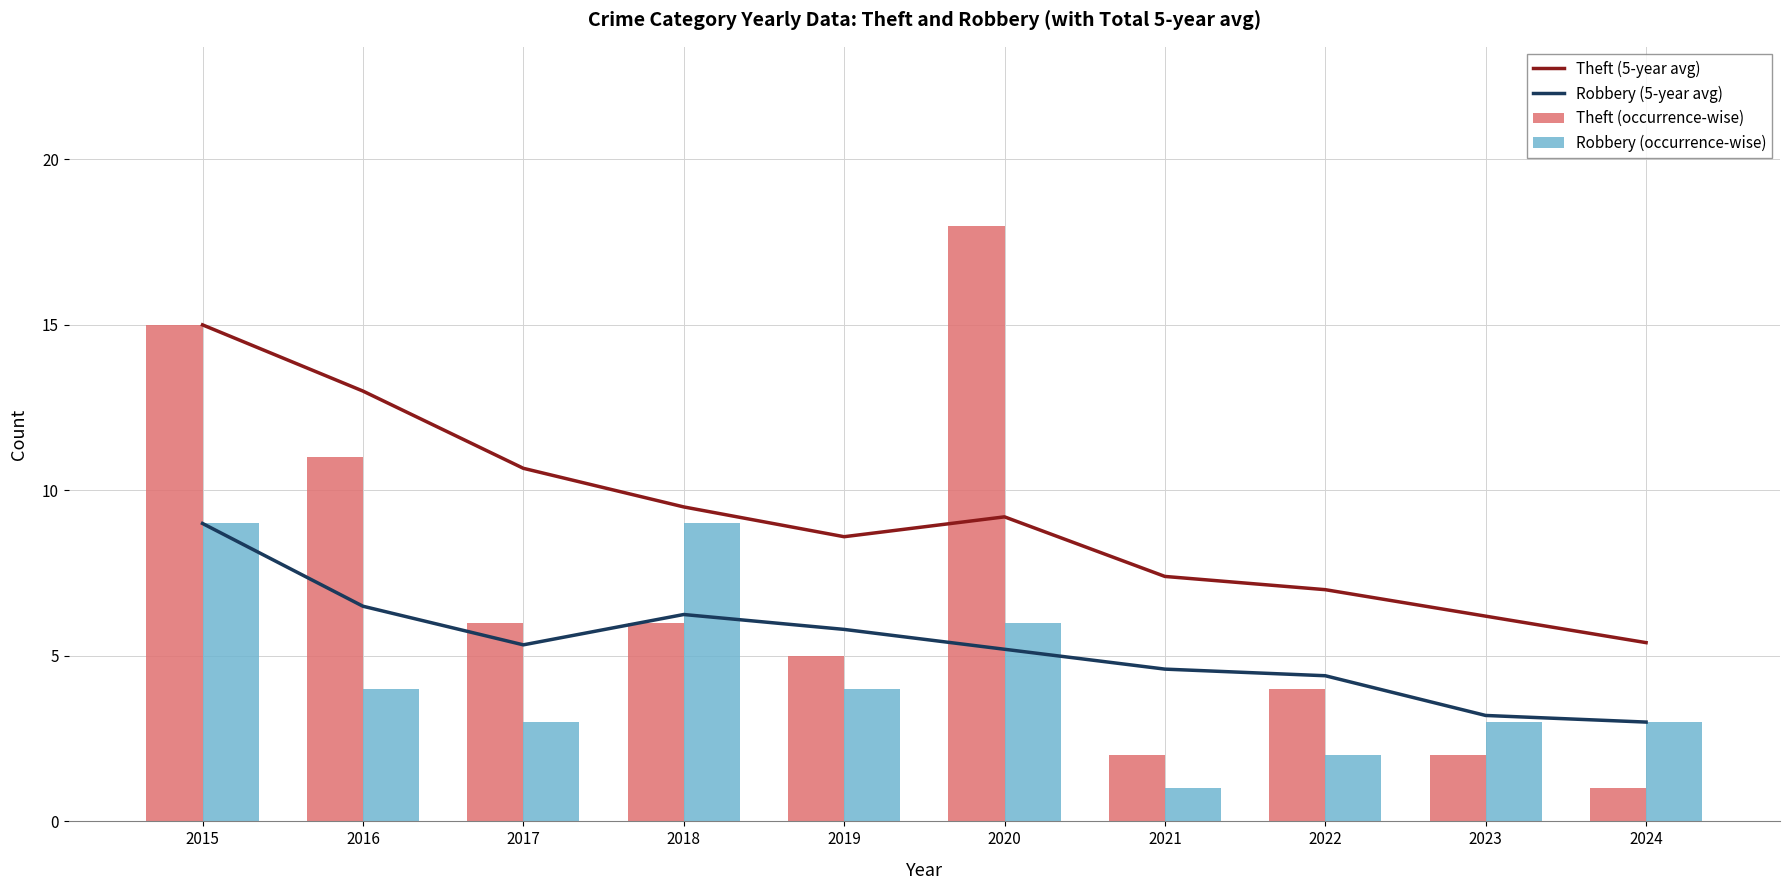

Reading left to right, list all the values displayed in this chart.

Theft (5-year avg): 2015=15.0	2016=13.0	2017=10.7	2018=9.5	2019=8.6	2020=9.2	2021=7.4	2022=7.0	2023=6.2	2024=5.4
Robbery (5-year avg): 2015=9.0	2016=6.5	2017=5.3	2018=6.2	2019=5.8	2020=5.2	2021=4.6	2022=4.4	2023=3.2	2024=3.0
Theft (occurrence-wise): 2015=15.0	2016=11.0	2017=6.0	2018=6.0	2019=5.0	2020=18.0	2021=2.0	2022=4.0	2023=2.0	2024=1.0
Robbery (occurrence-wise): 2015=9.0	2016=4.0	2017=3.0	2018=9.0	2019=4.0	2020=6.0	2021=1.0	2022=2.0	2023=3.0	2024=3.0